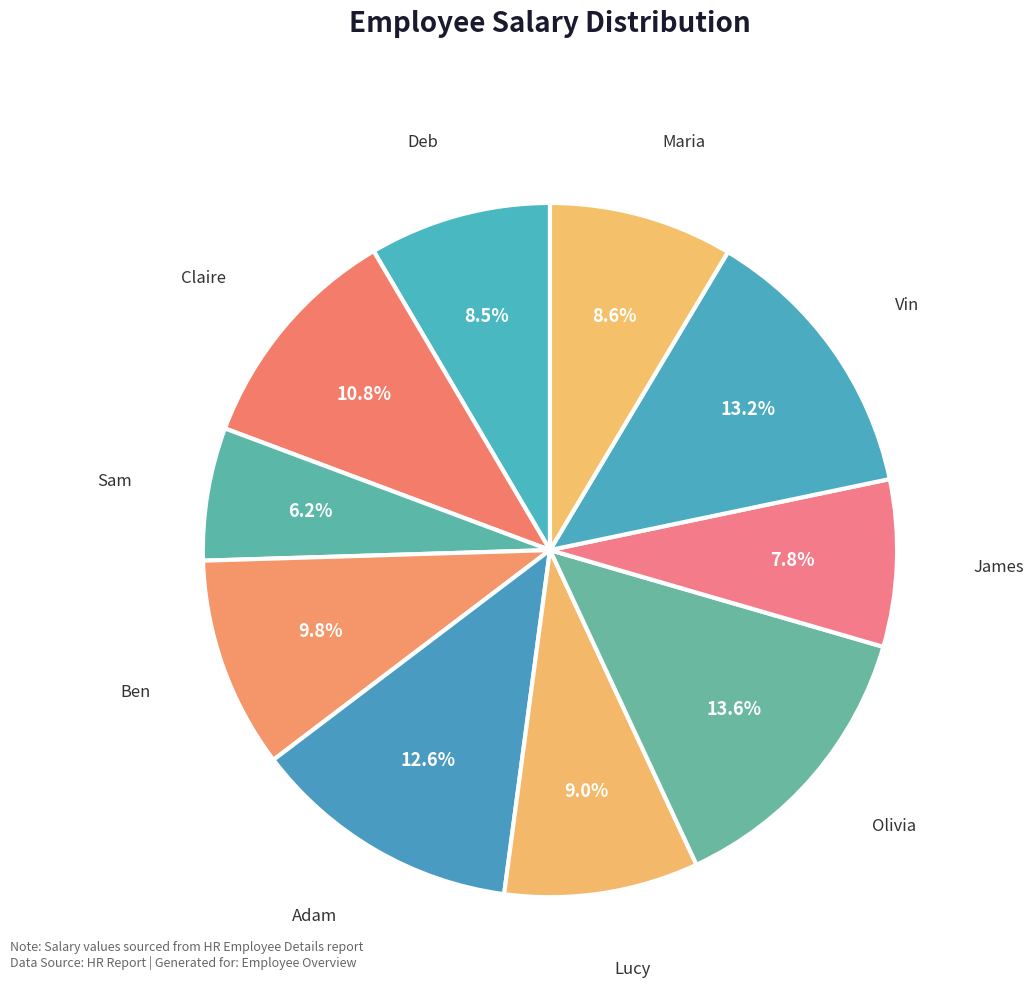

Count the number of slices in the pie.

10